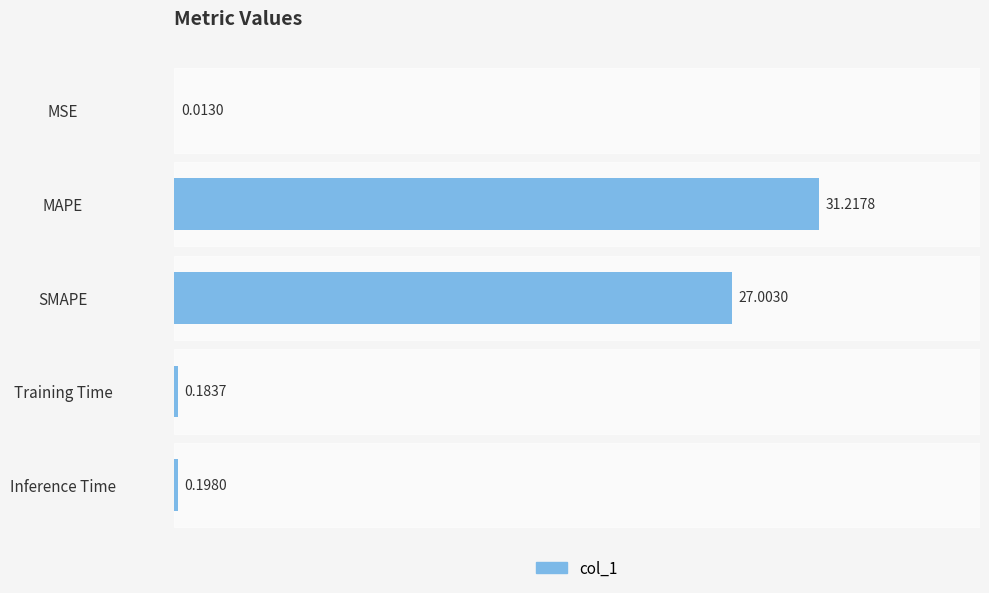

What is the change in value from MAPE to Training Time?

-31.0